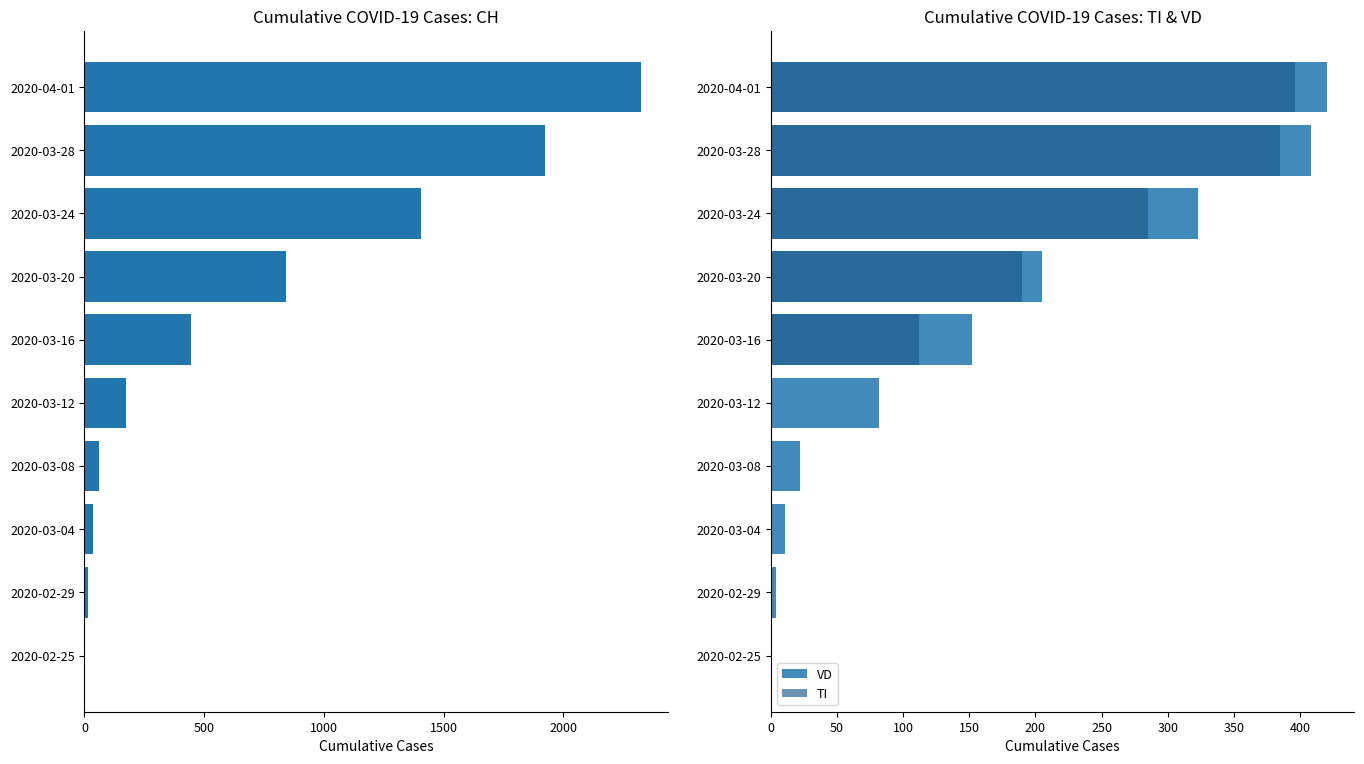

Which series has the largest total across all categories?

CH